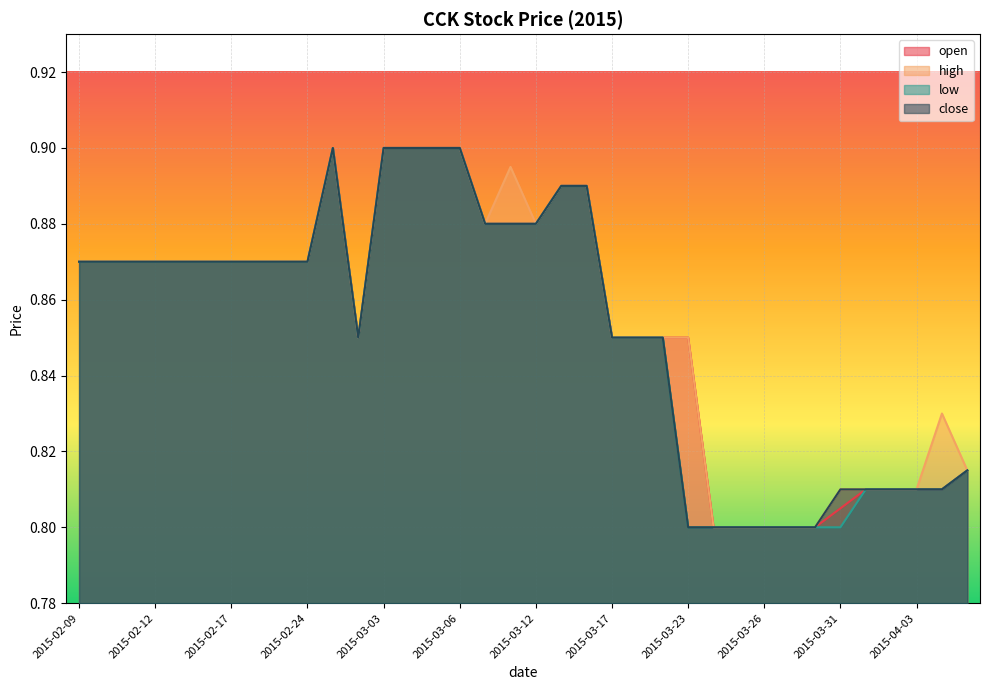

Reading left to right, extract all data points from this chart.

open: 2015-02-09=0.9	2015-02-10=0.9	2015-02-11=0.9	2015-02-12=0.9	2015-02-13=0.9	2015-02-16=0.9	2015-02-17=0.9	2015-02-18=0.9	2015-02-23=0.9	2015-02-24=0.9	2015-02-27=0.9	2015-03-02=0.8	2015-03-03=0.9	2015-03-04=0.9	2015-03-05=0.9	2015-03-06=0.9	2015-03-10=0.9	2015-03-11=0.9	2015-03-12=0.9	2015-03-13=0.9	2015-03-16=0.9	2015-03-17=0.8	2015-03-18=0.8	2015-03-19=0.8	2015-03-23=0.8	2015-03-24=0.8	2015-03-25=0.8	2015-03-26=0.8	2015-03-27=0.8	2015-03-30=0.8	2015-03-31=0.8	2015-04-01=0.8	2015-04-02=0.8	2015-04-03=0.8	2015-04-06=0.8	2015-04-07=0.8
high: 2015-02-09=0.9	2015-02-10=0.9	2015-02-11=0.9	2015-02-12=0.9	2015-02-13=0.9	2015-02-16=0.9	2015-02-17=0.9	2015-02-18=0.9	2015-02-23=0.9	2015-02-24=0.9	2015-02-27=0.9	2015-03-02=0.8	2015-03-03=0.9	2015-03-04=0.9	2015-03-05=0.9	2015-03-06=0.9	2015-03-10=0.9	2015-03-11=0.9	2015-03-12=0.9	2015-03-13=0.9	2015-03-16=0.9	2015-03-17=0.8	2015-03-18=0.8	2015-03-19=0.8	2015-03-23=0.8	2015-03-24=0.8	2015-03-25=0.8	2015-03-26=0.8	2015-03-27=0.8	2015-03-30=0.8	2015-03-31=0.8	2015-04-01=0.8	2015-04-02=0.8	2015-04-03=0.8	2015-04-06=0.8	2015-04-07=0.8
low: 2015-02-09=0.9	2015-02-10=0.9	2015-02-11=0.9	2015-02-12=0.9	2015-02-13=0.9	2015-02-16=0.9	2015-02-17=0.9	2015-02-18=0.9	2015-02-23=0.9	2015-02-24=0.9	2015-02-27=0.9	2015-03-02=0.8	2015-03-03=0.9	2015-03-04=0.9	2015-03-05=0.9	2015-03-06=0.9	2015-03-10=0.9	2015-03-11=0.9	2015-03-12=0.9	2015-03-13=0.9	2015-03-16=0.9	2015-03-17=0.8	2015-03-18=0.8	2015-03-19=0.8	2015-03-23=0.8	2015-03-24=0.8	2015-03-25=0.8	2015-03-26=0.8	2015-03-27=0.8	2015-03-30=0.8	2015-03-31=0.8	2015-04-01=0.8	2015-04-02=0.8	2015-04-03=0.8	2015-04-06=0.8	2015-04-07=0.8
close: 2015-02-09=0.9	2015-02-10=0.9	2015-02-11=0.9	2015-02-12=0.9	2015-02-13=0.9	2015-02-16=0.9	2015-02-17=0.9	2015-02-18=0.9	2015-02-23=0.9	2015-02-24=0.9	2015-02-27=0.9	2015-03-02=0.8	2015-03-03=0.9	2015-03-04=0.9	2015-03-05=0.9	2015-03-06=0.9	2015-03-10=0.9	2015-03-11=0.9	2015-03-12=0.9	2015-03-13=0.9	2015-03-16=0.9	2015-03-17=0.8	2015-03-18=0.8	2015-03-19=0.8	2015-03-23=0.8	2015-03-24=0.8	2015-03-25=0.8	2015-03-26=0.8	2015-03-27=0.8	2015-03-30=0.8	2015-03-31=0.8	2015-04-01=0.8	2015-04-02=0.8	2015-04-03=0.8	2015-04-06=0.8	2015-04-07=0.8